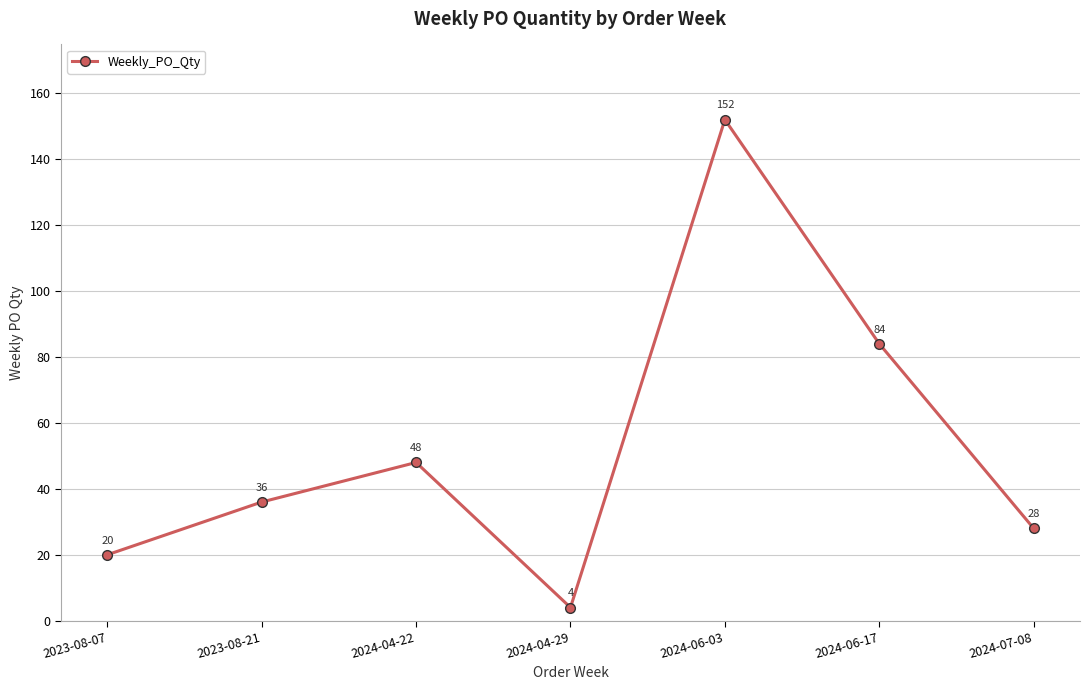

What is the smallest value displayed?

4